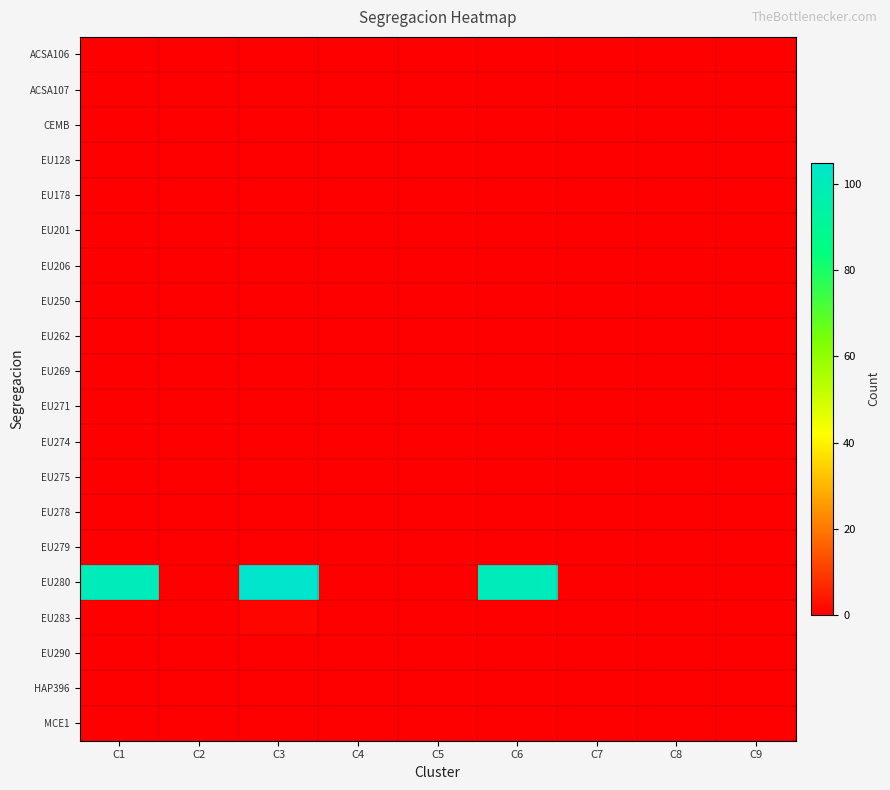

Reading left to right, transcribe all the data shown in this chart.

ACSA106: C1=0	C2=0	C3=0	C4=0	C5=0	C6=0	C7=0	C8=0	C9=0
ACSA107: C1=0	C2=0	C3=0	C4=0	C5=0	C6=0	C7=0	C8=0	C9=0
CEMB: C1=0	C2=0	C3=0	C4=0	C5=0	C6=0	C7=0	C8=0	C9=0
EU128: C1=0	C2=0	C3=0	C4=0	C5=0	C6=0	C7=0	C8=0	C9=0
EU178: C1=0	C2=0	C3=0	C4=0	C5=0	C6=0	C7=0	C8=0	C9=0
EU201: C1=0	C2=0	C3=0	C4=0	C5=0	C6=0	C7=0	C8=0	C9=0
EU206: C1=0	C2=0	C3=0	C4=0	C5=0	C6=0	C7=0	C8=0	C9=0
EU250: C1=0	C2=0	C3=0	C4=0	C5=0	C6=0	C7=0	C8=0	C9=0
EU262: C1=0	C2=0	C3=0	C4=0	C5=0	C6=0	C7=0	C8=0	C9=0
EU269: C1=0	C2=0	C3=0	C4=0	C5=0	C6=0	C7=0	C8=0	C9=0
EU271: C1=0	C2=0	C3=0	C4=0	C5=0	C6=0	C7=0	C8=0	C9=0
EU274: C1=0	C2=0	C3=0	C4=0	C5=0	C6=0	C7=0	C8=0	C9=0
EU275: C1=0	C2=0	C3=0	C4=0	C5=0	C6=0	C7=0	C8=0	C9=0
EU278: C1=0	C2=0	C3=0	C4=0	C5=0	C6=0	C7=0	C8=0	C9=0
EU279: C1=0	C2=0	C3=0	C4=0	C5=0	C6=0	C7=0	C8=0	C9=0
EU280: C1=100	C2=0	C3=105	C4=0	C5=0	C6=100	C7=0	C8=0	C9=0
EU283: C1=0	C2=0	C3=1	C4=0	C5=0	C6=0	C7=0	C8=0	C9=0
EU290: C1=0	C2=0	C3=0	C4=0	C5=0	C6=0	C7=0	C8=0	C9=0
HAP396: C1=0	C2=0	C3=0	C4=0	C5=0	C6=0	C7=0	C8=0	C9=0
MCE1: C1=0	C2=0	C3=0	C4=0	C5=0	C6=0	C7=0	C8=0	C9=0